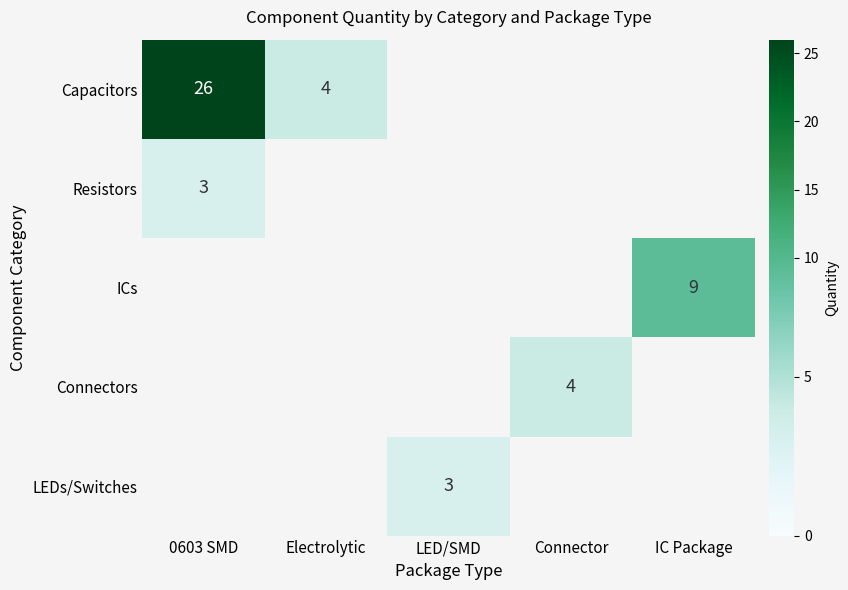

Between Electrolytic and IC Package, which is larger?

IC Package